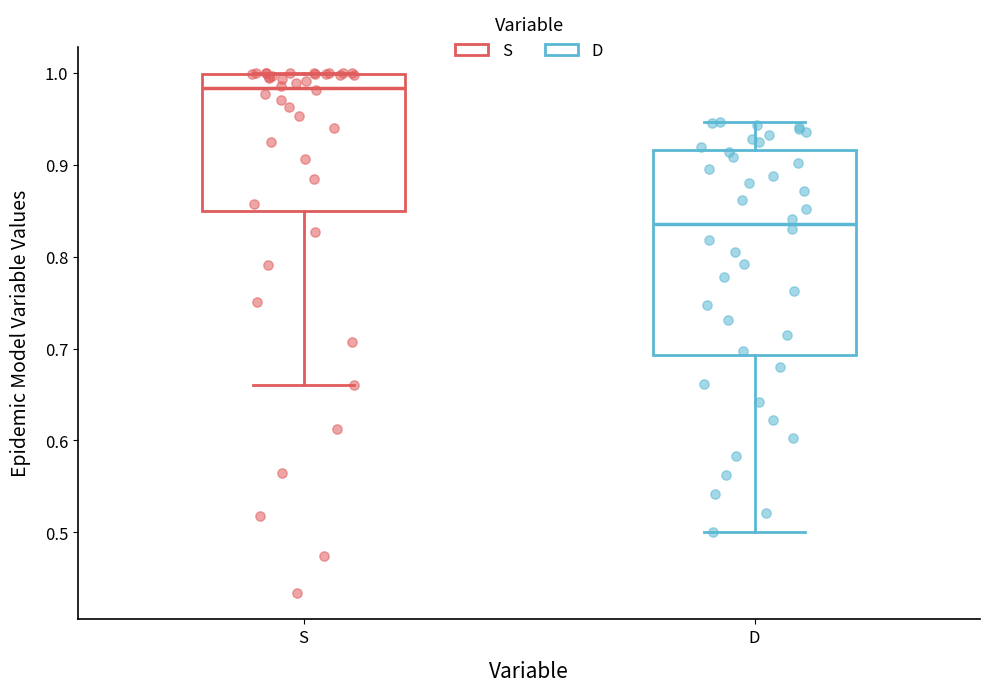

Which box has the highest median line?

S